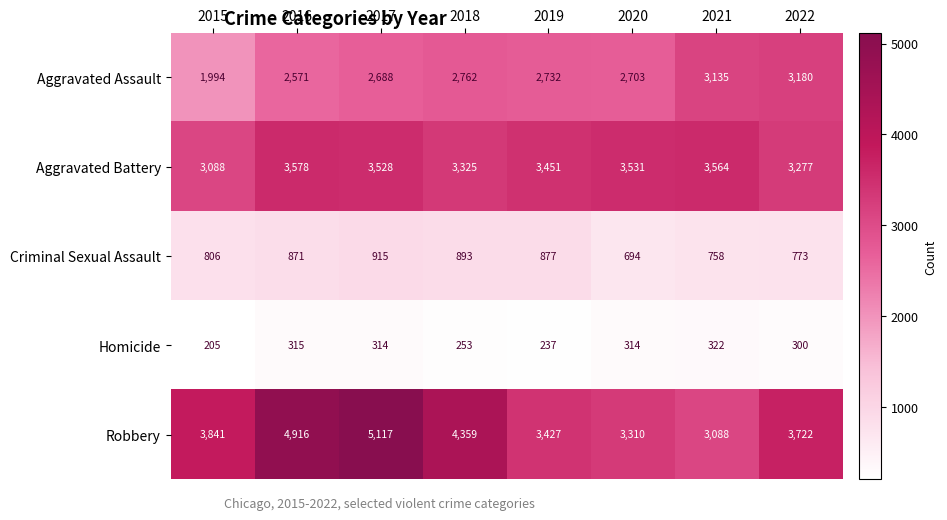

What is the total value across all series at 2020?

10552